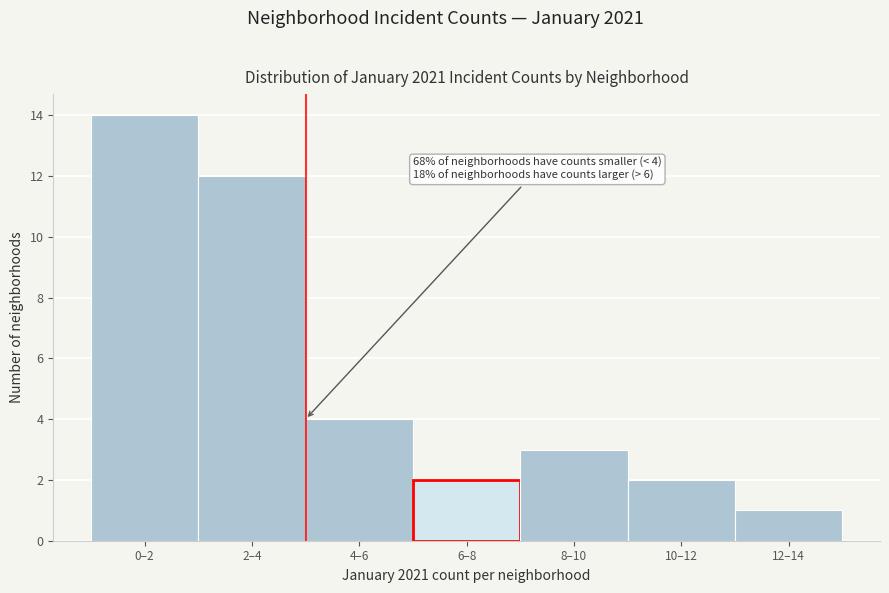

Reading right to left, transcribe all the data shown in this chart.

12–14=1	10–12=2	8–10=3	6–8=2	4–6=4	2–4=12	0–2=14